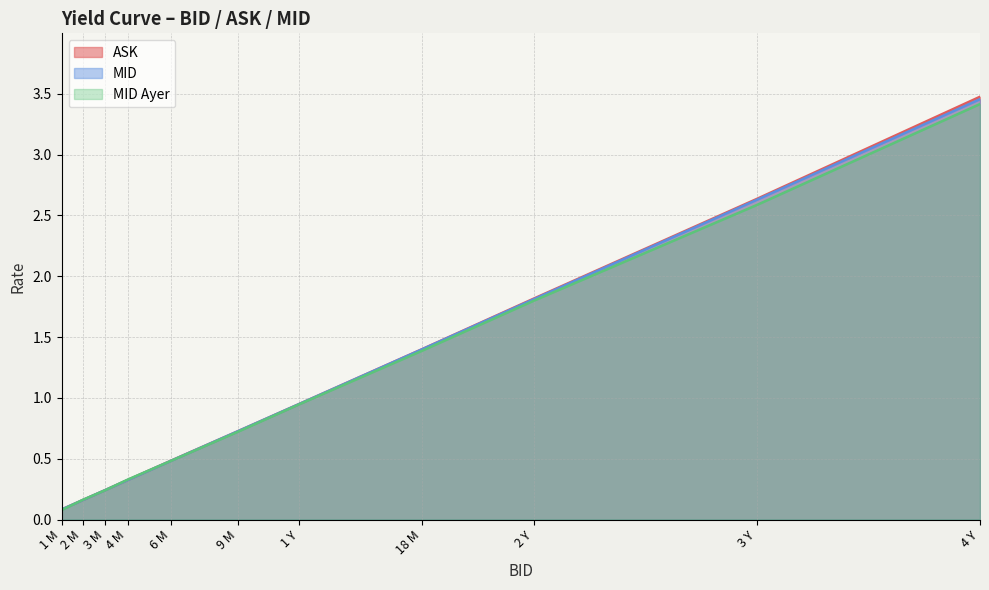

Which category has the highest value in the ASK series?

4 Y